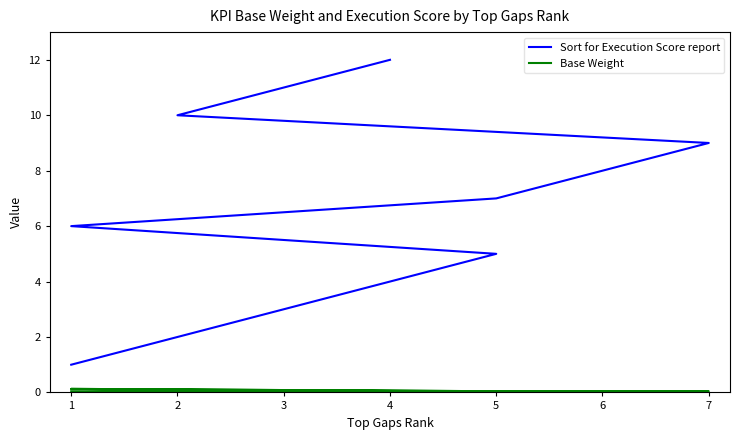

What is the value of the Base Weight point at the 12th from the left?

0.1